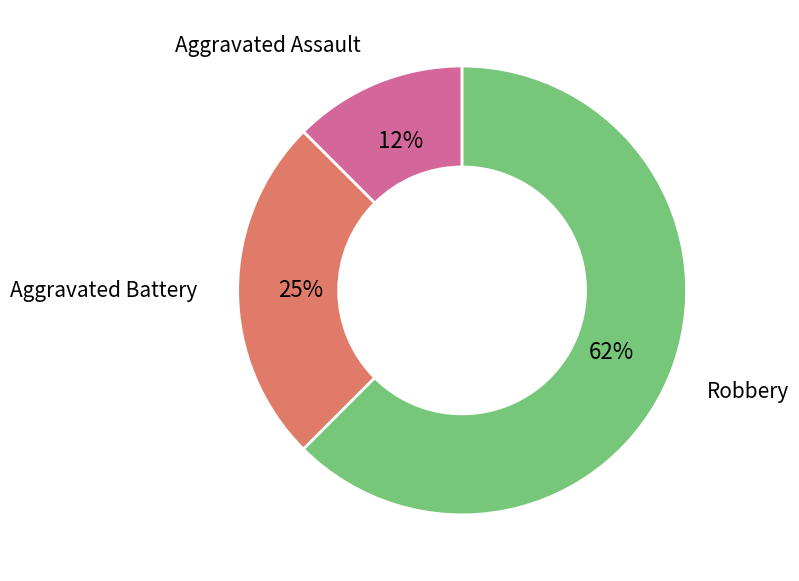

What percentage is the Aggravated Battery slice, to the nearest percent?

25%